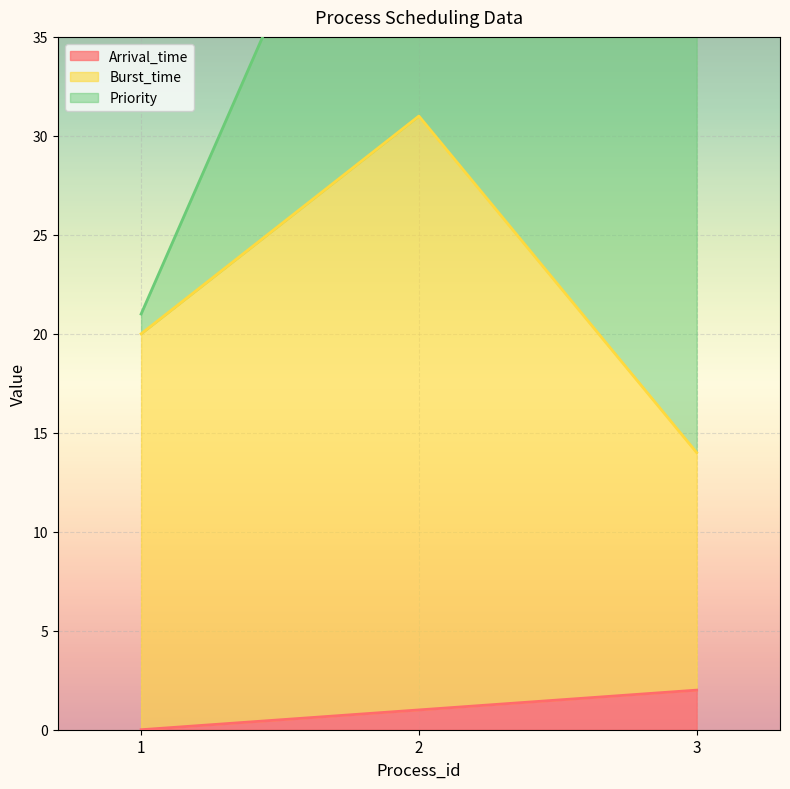

Is it true that Arrival_time equals 1 at 2?

True